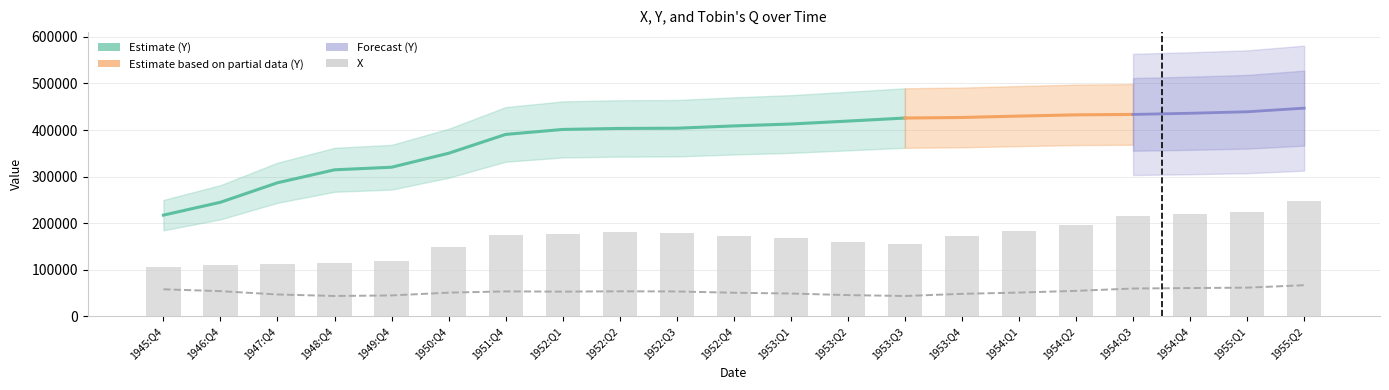

What is the maximum value for X?

248486.0